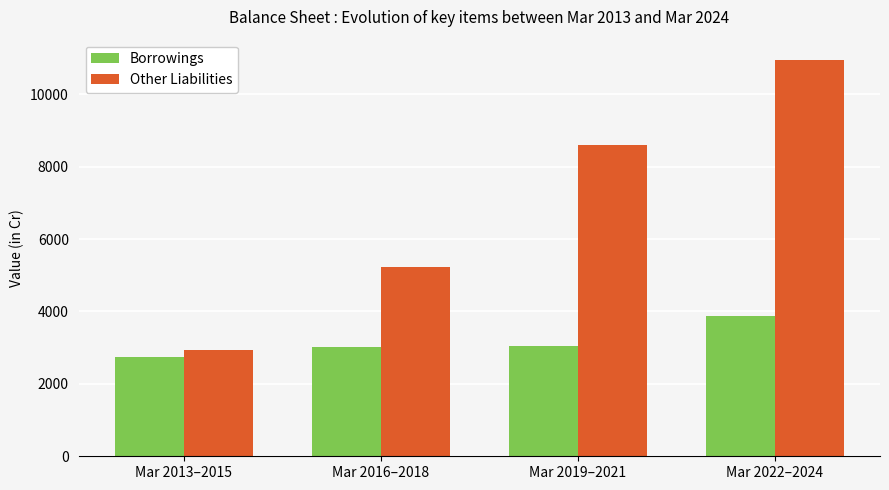

What position from the right is Mar 2019–2021?

2